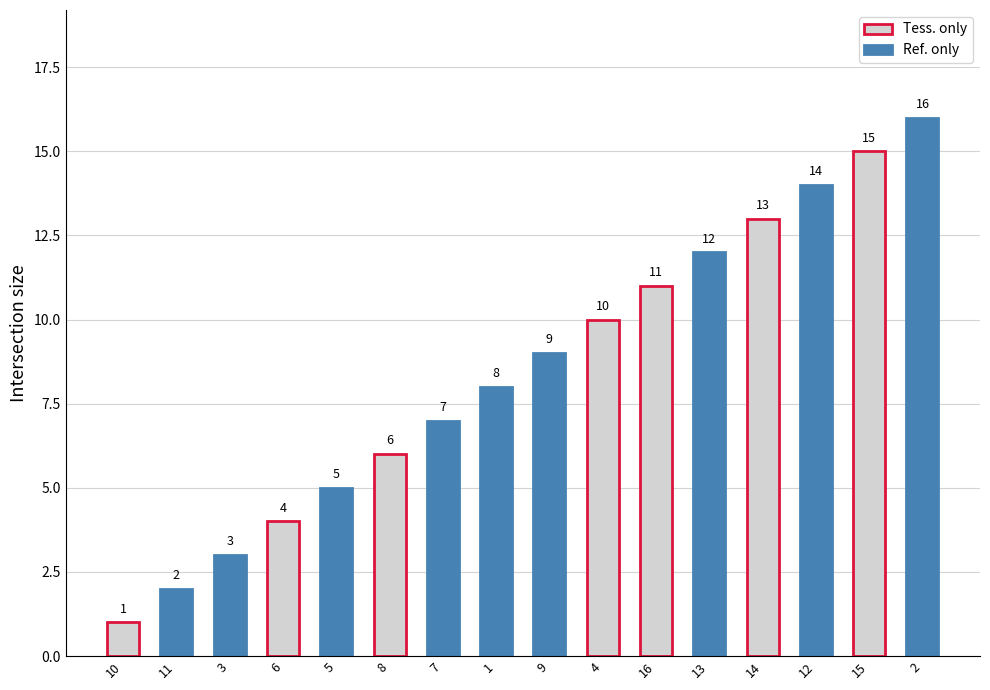

Which has a higher value, 15 or 1?

15